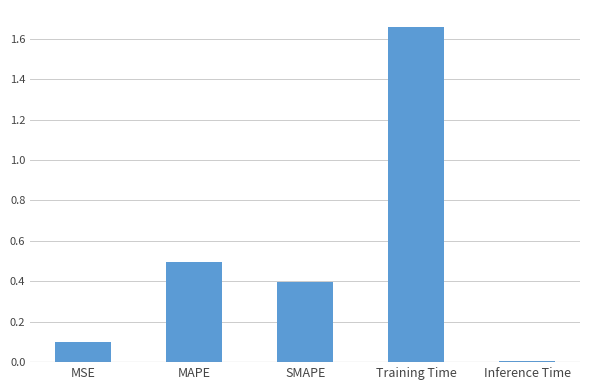

What is the label of the 5th bar from the left?

Inference Time